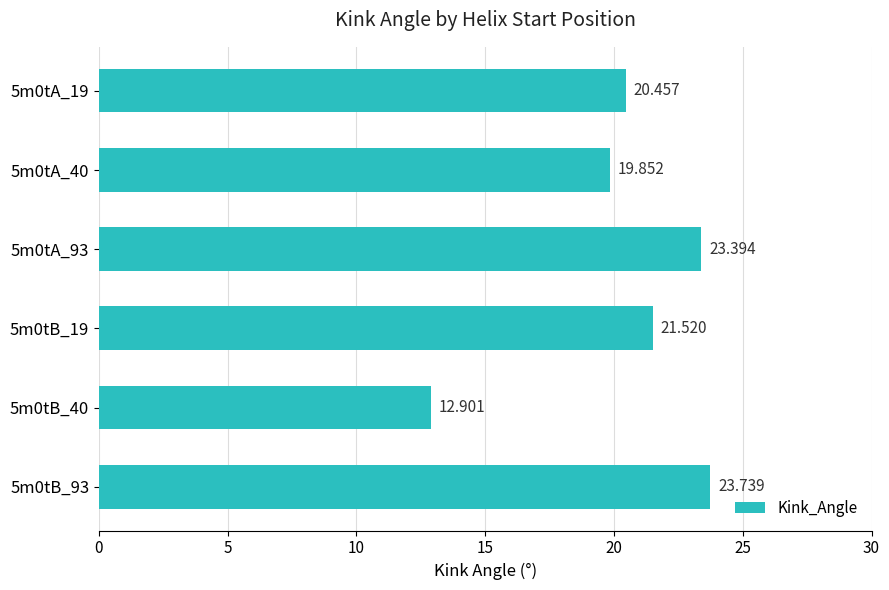

Does the chart contain any negative values?

No